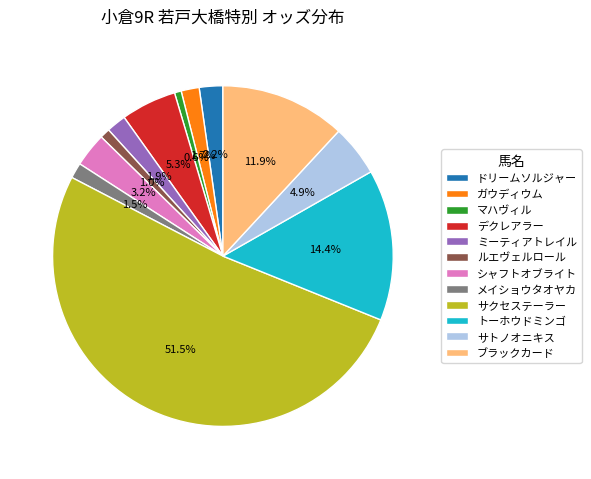

What is the ratio of the value at シャフトオブライト to the value at ミーティアトレイル?

1.7